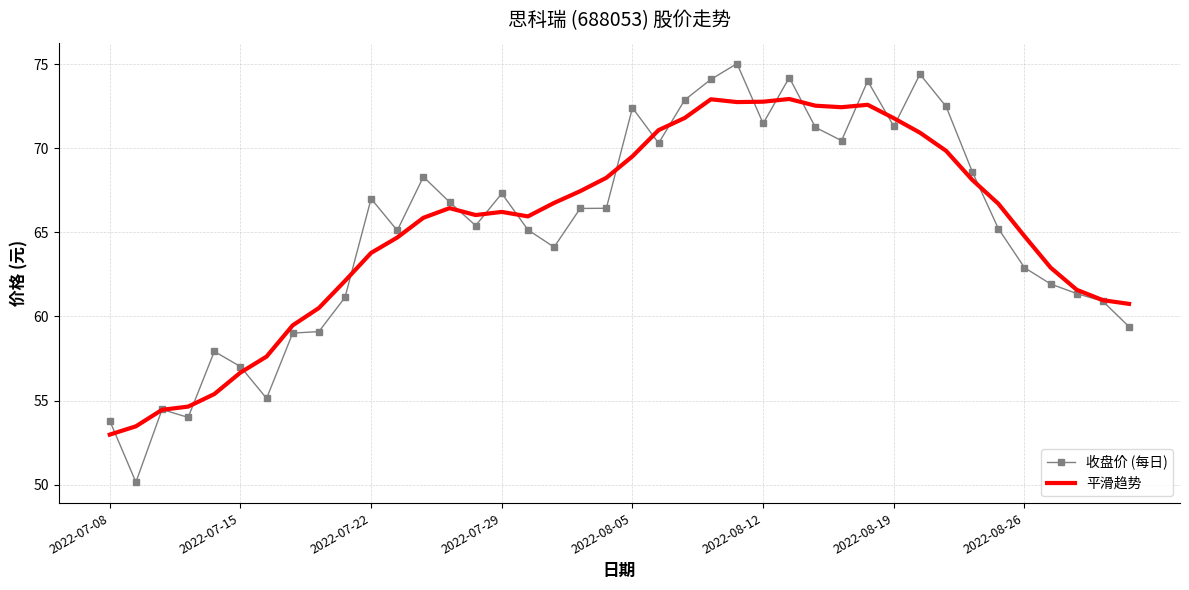

What is the greatest value displayed?

75.0